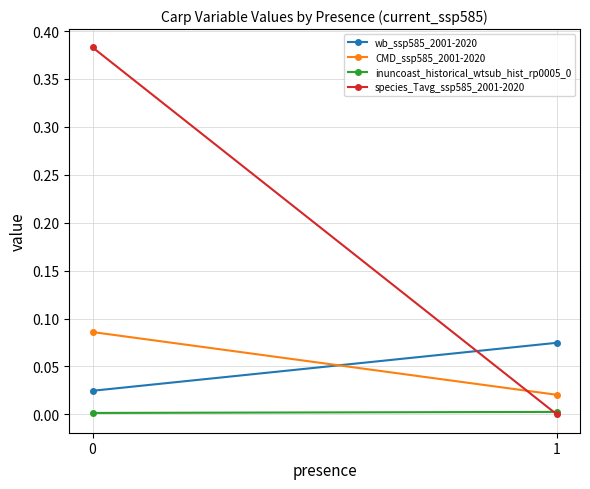

True or false: inuncoast_historical_wtsub_hist_rp0005_0 has a value of 0.0 at 1.

False